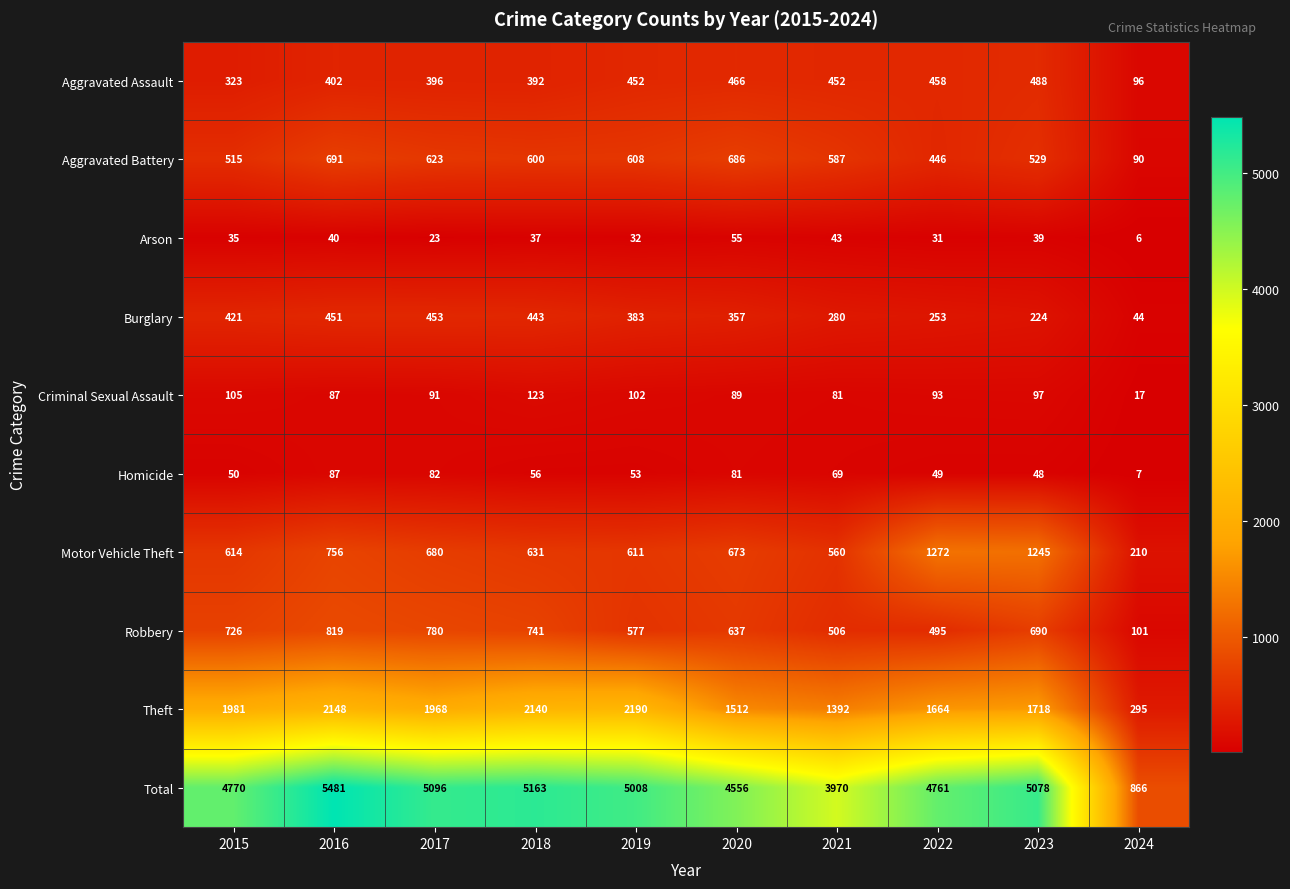

Is it true that Theft equals 1981 at 2015?

True